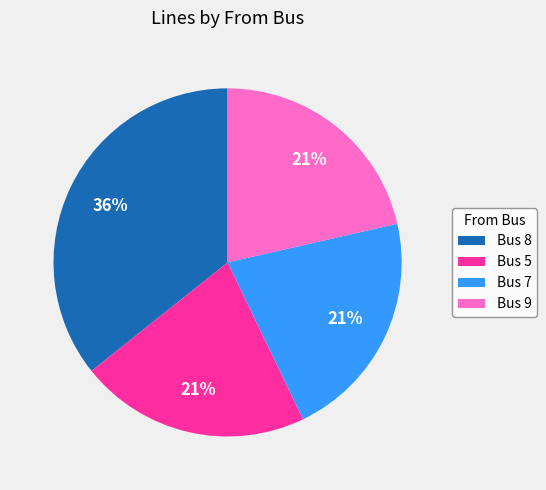

Is it true that Bus 5 is 21% of the pie?

True